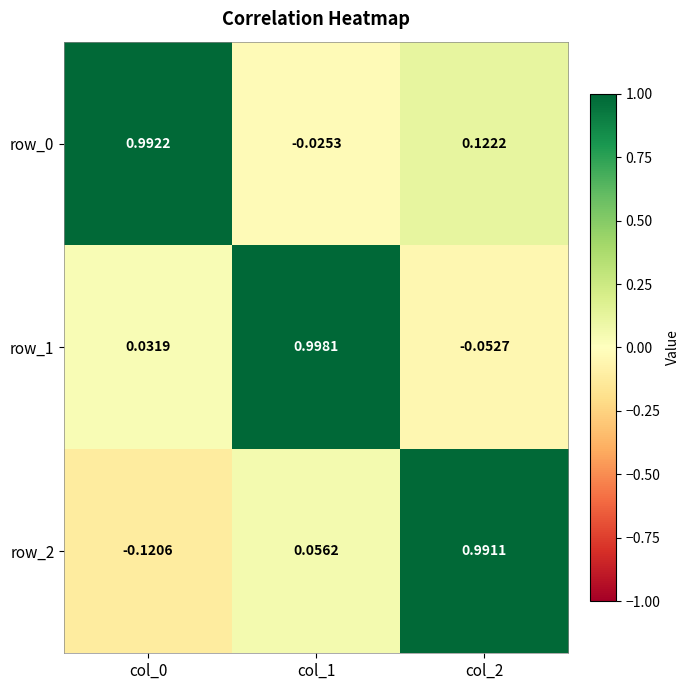

Reading left to right, transcribe all the data shown in this chart.

row_0: 1.0	-0.0	0.1
row_1: 0.0	1.0	-0.1
row_2: -0.1	0.1	1.0